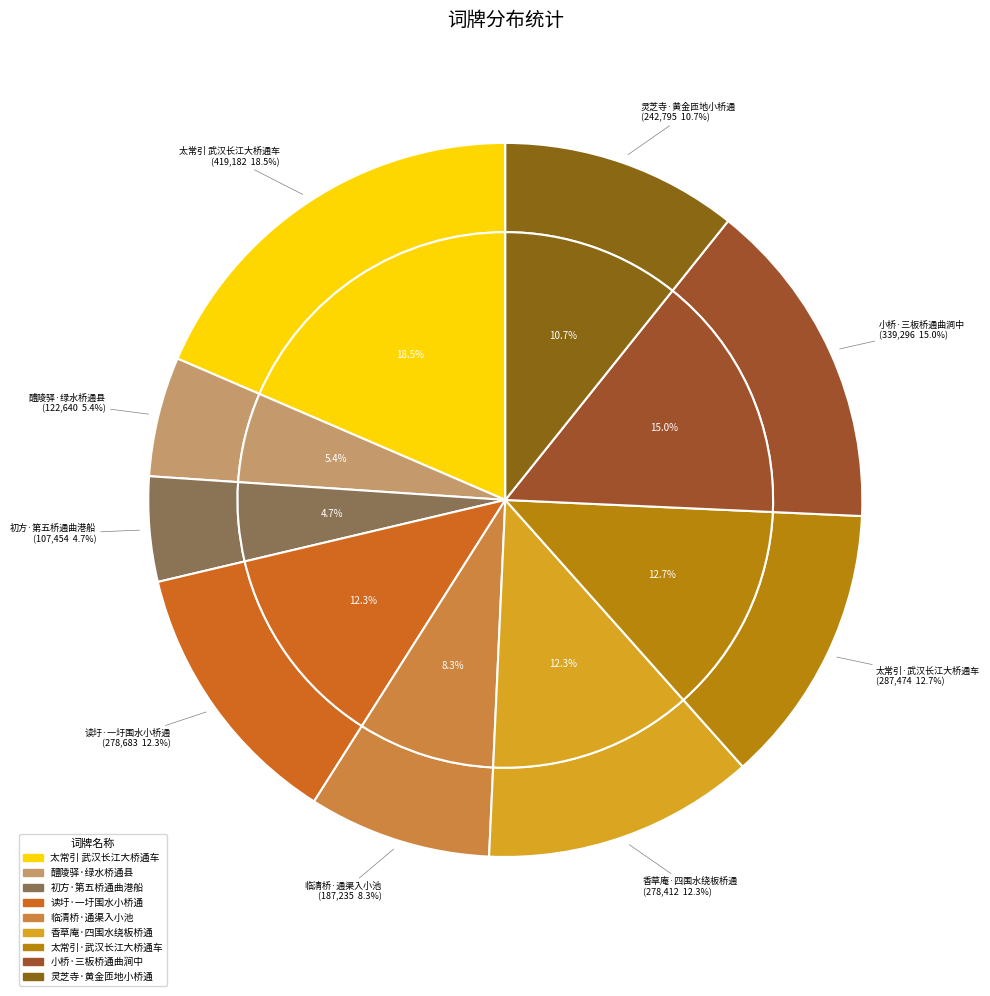

How many segments does this pie chart have?

9